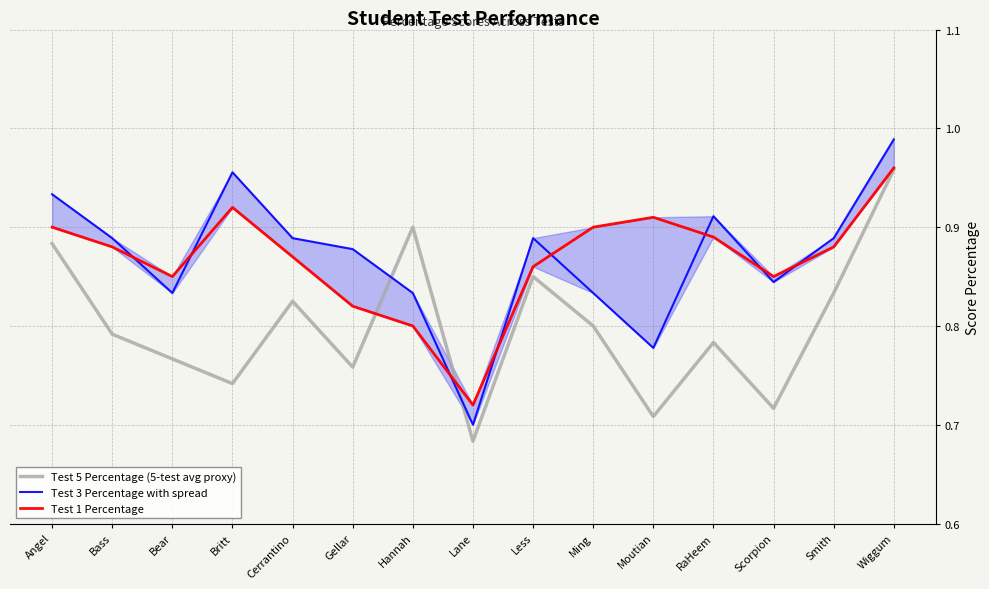

After their last crossing, which series has the higher values: Test 5 Percentage (5-test avg proxy) or Test 3 Percentage with spread?

Test 3 Percentage with spread